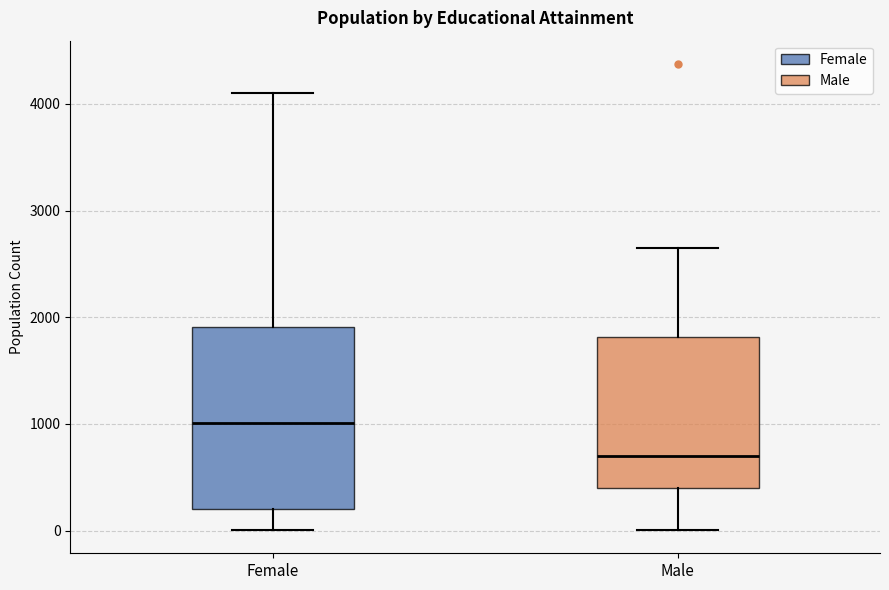

Reading left to right, transcribe this box plot: for each box, give where its median line is, the range the box spans, and where its two whiskers end, as read against the y-axis. The values are not printed on the chart, so give them approximately, as read against the axis.

Female: median 1000, box 200 to 1900, whiskers 0 to 4100
Male: median 700, box 400 to 1800, whiskers 0 to 2700